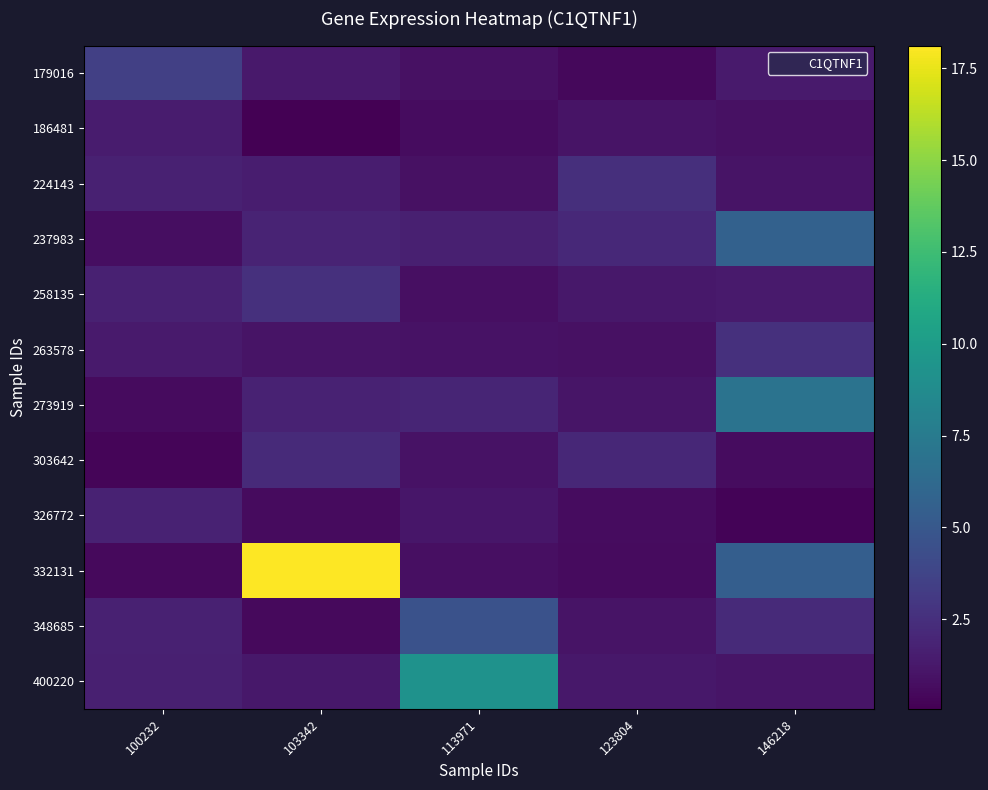

Rank the series at 113971 from highest to lowest value.

400220, 348685, 273919, 237983, 326772, 303642, 263578, 179016, 224143, 258135, 332131, 186481